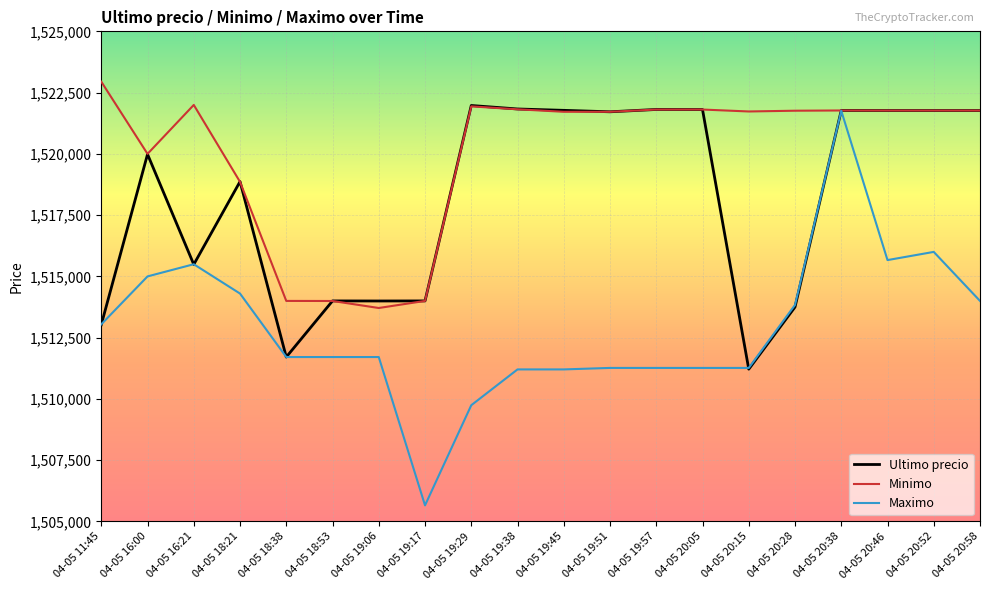

Read the Ultimo precio value at 04-05 11:45.

1513030.0